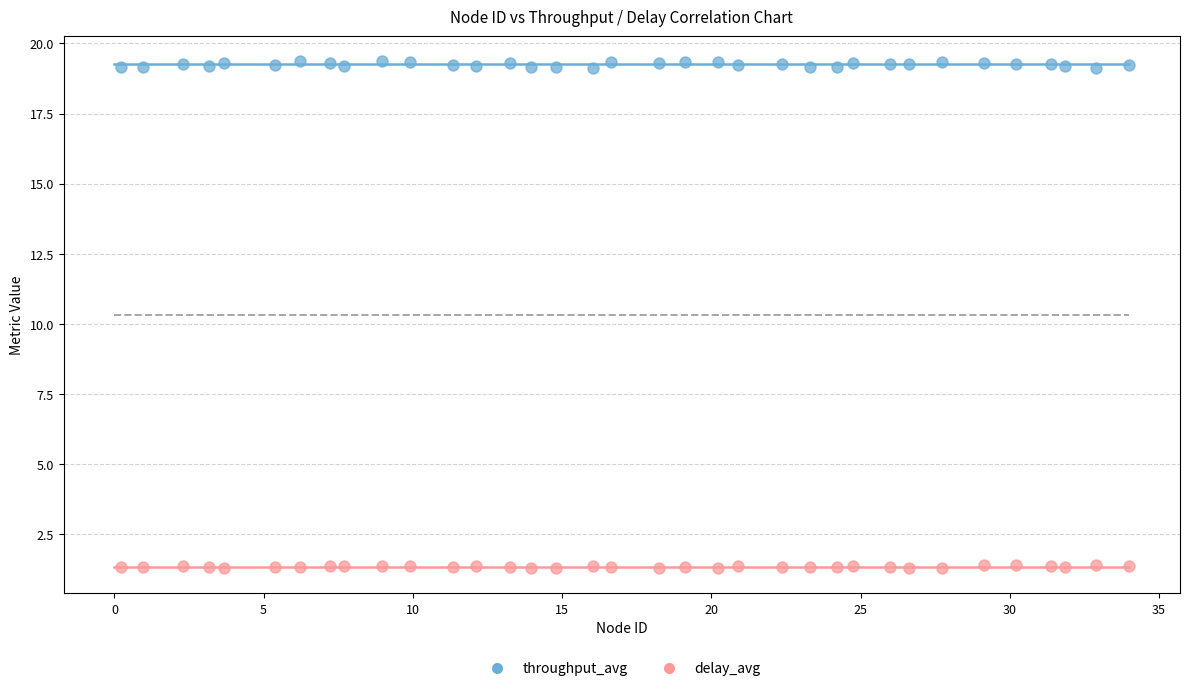

Across all data points, what is the range of Y values (max minus min)?

18.1